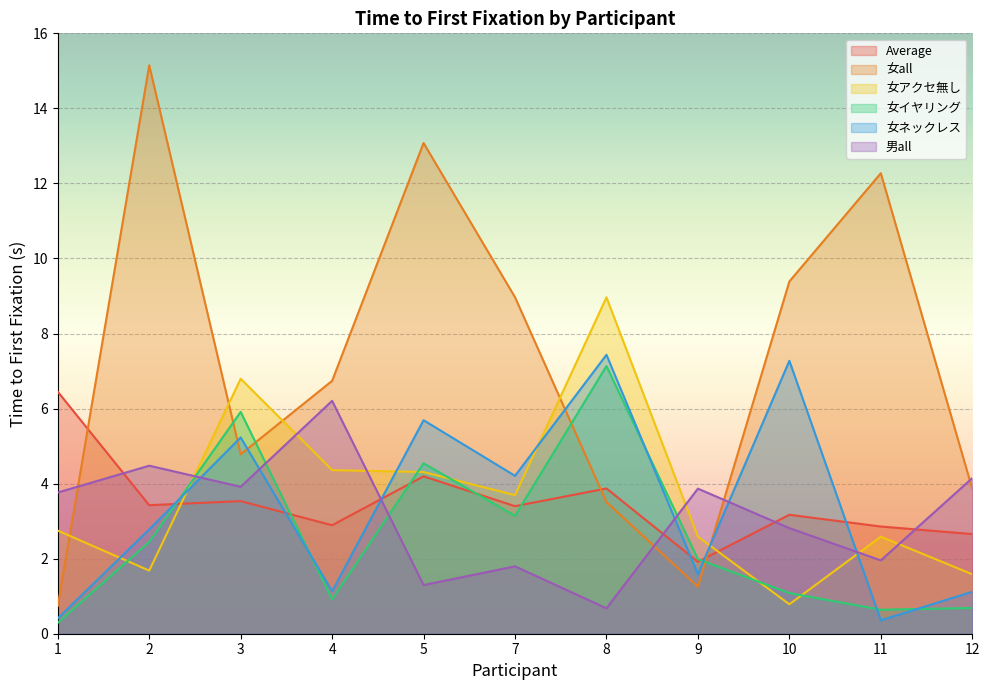

Reading left to right, extract all data points from this chart.

Average: 6.4	3.4	3.5	2.9	4.2	3.4	3.9	1.9	3.2	2.9	2.7
女all: 0.7	15.1	4.8	6.7	13.1	9.0	3.5	1.3	9.4	12.3	3.9
女アクセ無し: 2.7	1.7	6.8	4.4	4.3	3.7	9.0	2.6	0.8	2.6	1.6
女イヤリング: 0.3	2.4	5.9	0.9	4.5	3.1	7.1	2.0	1.1	0.6	0.7
女ネックレス: 0.4	2.8	5.2	1.1	5.7	4.2	7.4	1.6	7.3	0.4	1.1
男all: 3.8	4.5	3.9	6.2	1.3	1.8	0.7	3.9	2.8	2.0	4.1